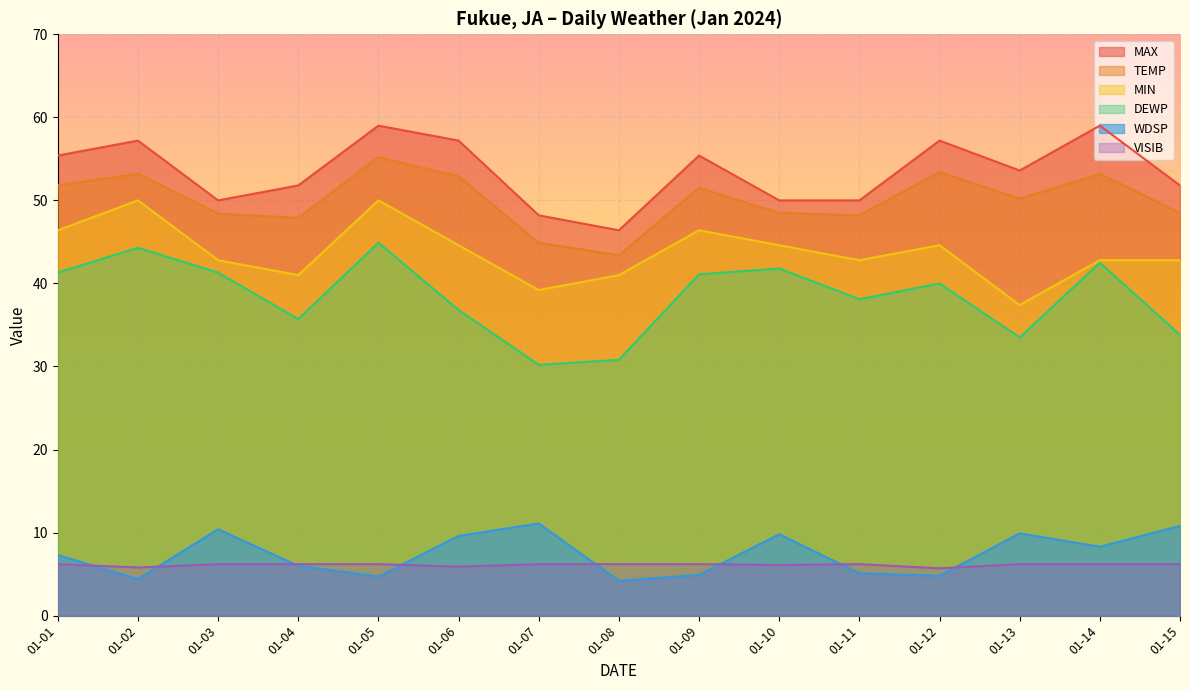

Rank the series by their maximum value, from lowest to highest.

VISIB, WDSP, DEWP, MIN, TEMP, MAX